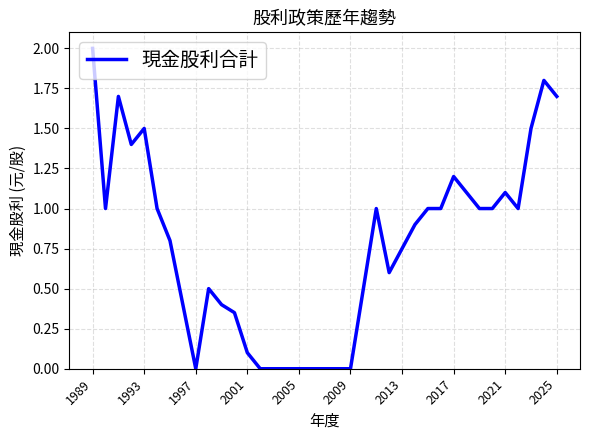

What is the sum of all values?

28.3